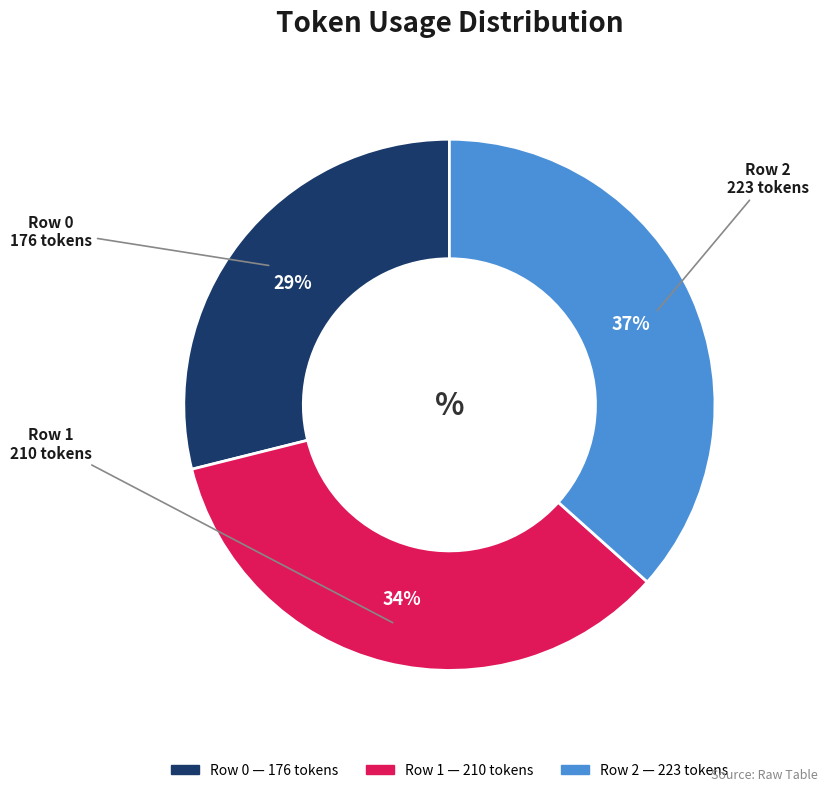

To the nearest percent, what portion does Row 0 represent?

29%